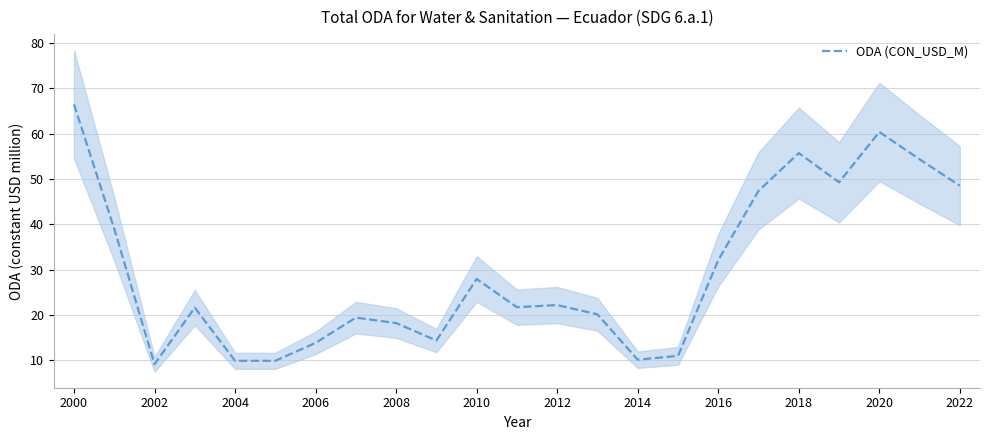

Which category has the highest value in the ODA (CON_USD_M) series?

2000